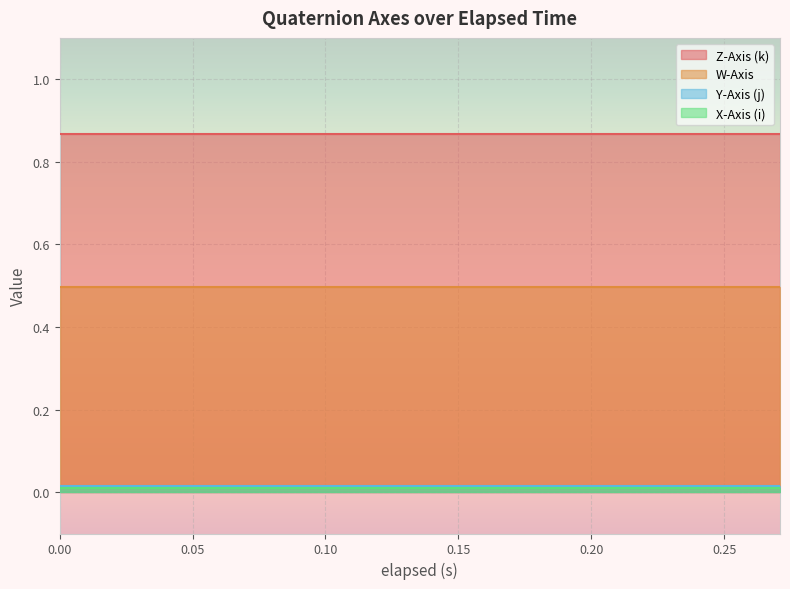

Reading right to left, extract all data points from this chart.

W-Axis: 0.5	0.5	0.5	0.5	0.5	0.5	0.5	0.5	0.5	0.5	0.5	0.5	0.5	0.5	0.5
X-Axis (i): 0.0	0.0	0.0	0.0	0.0	0.0	0.0	0.0	0.0	0.0	0.0	0.0	0.0	0.0	0.0
Y-Axis (j): 0.0	0.0	0.0	0.0	0.0	0.0	0.0	0.0	0.0	0.0	0.0	0.0	0.0	0.0	0.0
Z-Axis (k): 0.9	0.9	0.9	0.9	0.9	0.9	0.9	0.9	0.9	0.9	0.9	0.9	0.9	0.9	0.9